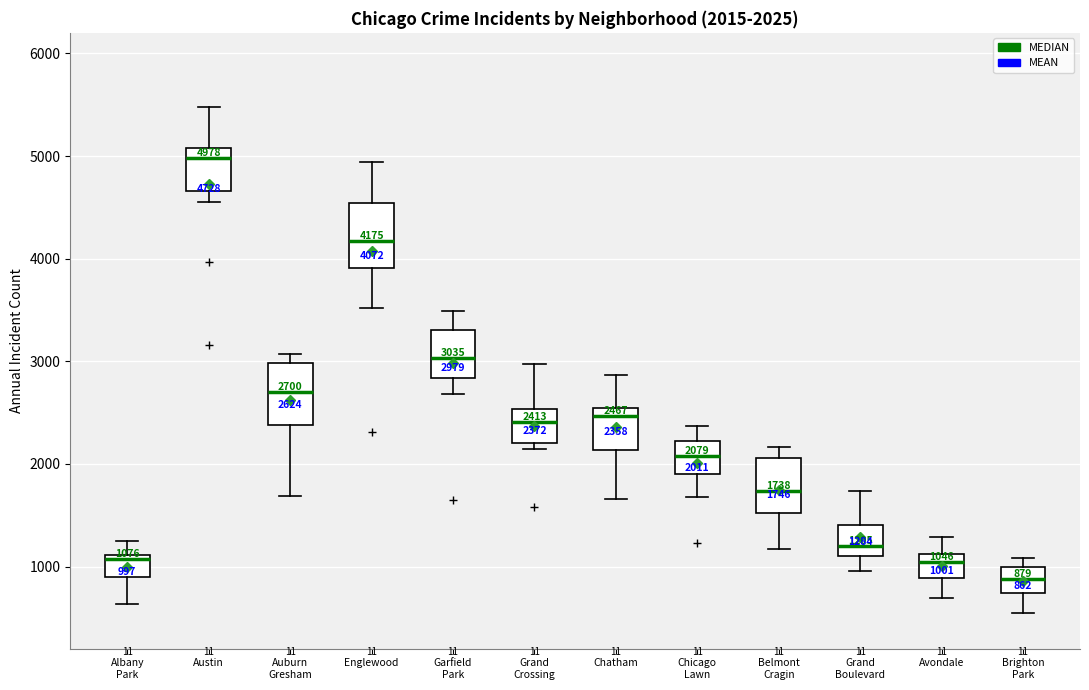

Which box has the highest median line?

Austin